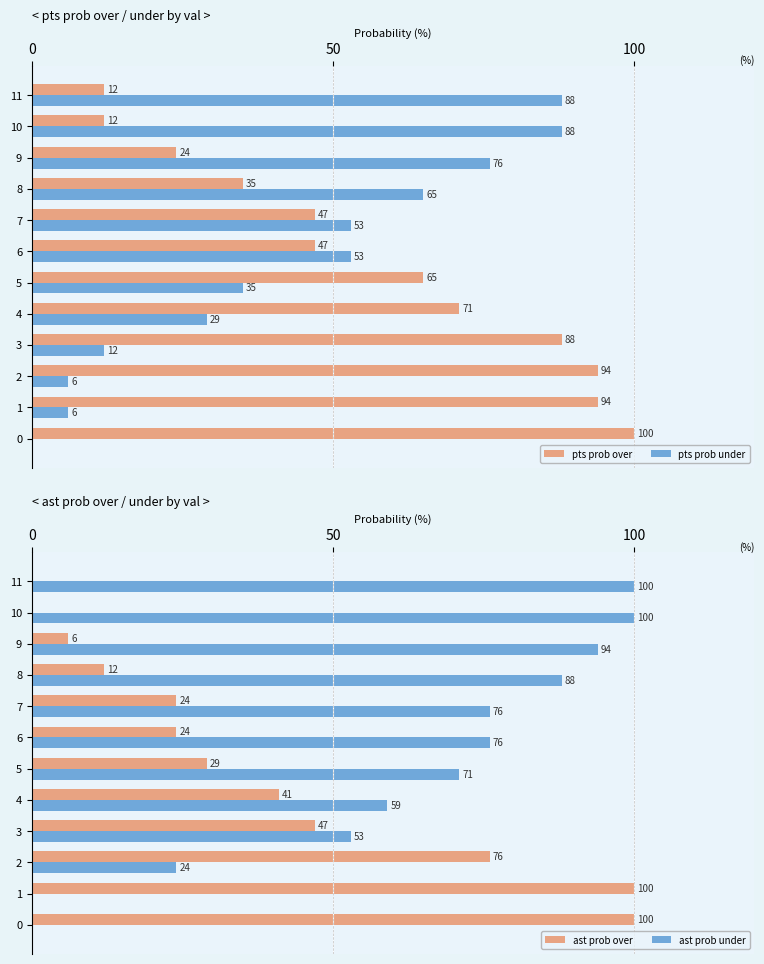

How many series are shown in this chart?

4